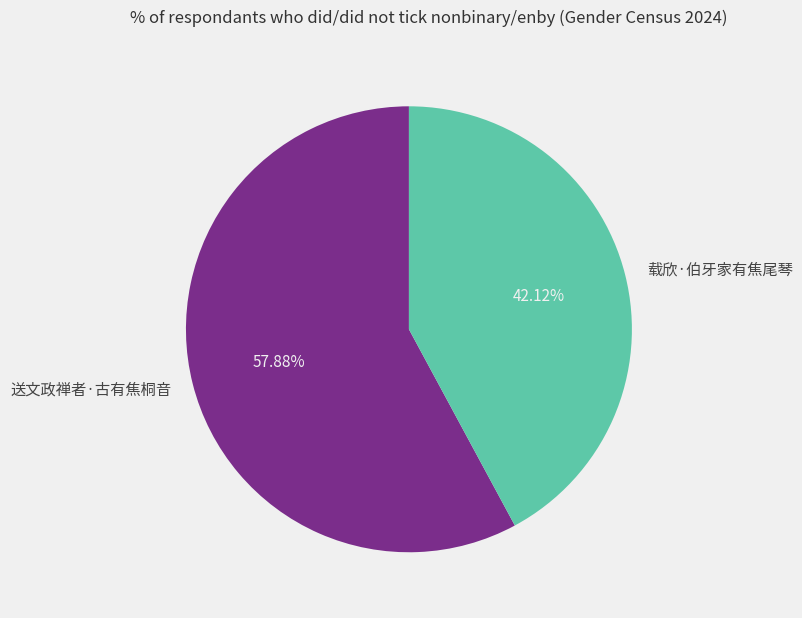

To the nearest percent, what is the difference between the 载欣·伯牙家有焦尾琴 and 送文政禅者·古有焦桐音 slice percentages?

16%